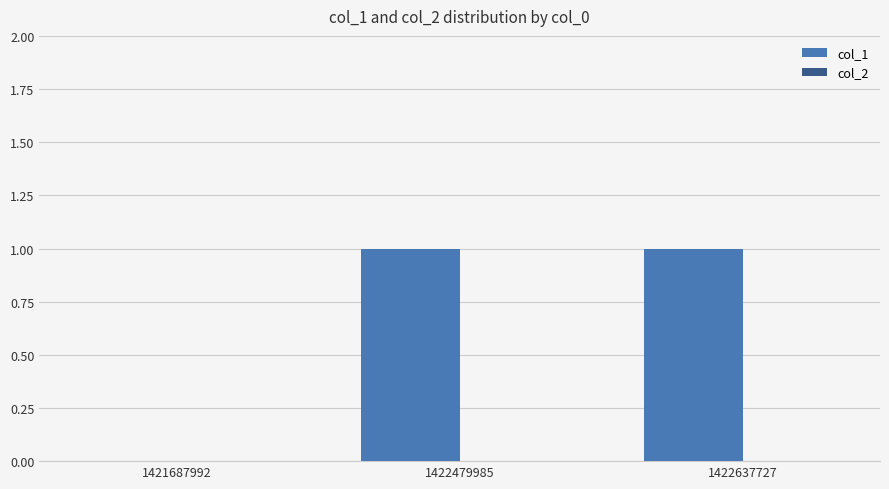

The chart shows a value of 0 at 1421687992. True or false?

True